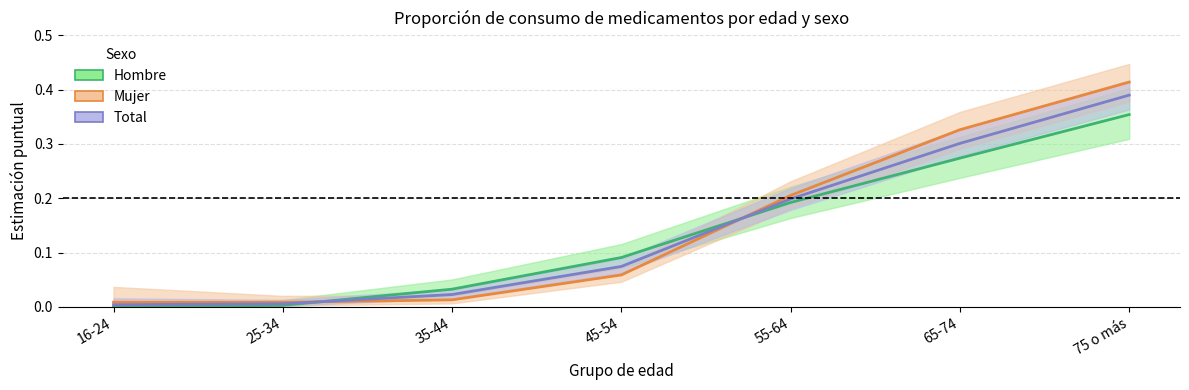

The Mujer series shows 0.6 at 65-74. True or false?

False